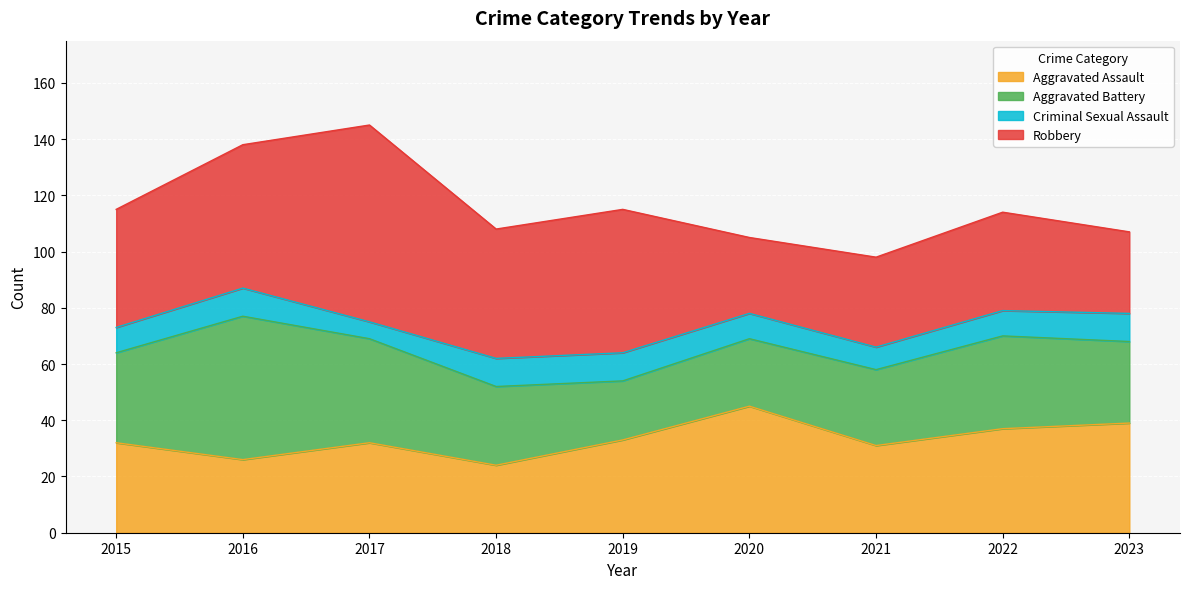

Reading right to left, transcribe all the data shown in this chart.

Aggravated Assault: 2023=39	2022=37	2021=31	2020=45	2019=33	2018=24	2017=32	2016=26	2015=32
Aggravated Battery: 2023=29	2022=33	2021=27	2020=24	2019=21	2018=28	2017=37	2016=51	2015=32
Criminal Sexual Assault: 2023=10	2022=9	2021=8	2020=9	2019=10	2018=10	2017=6	2016=10	2015=9
Robbery: 2023=29	2022=35	2021=32	2020=27	2019=51	2018=46	2017=70	2016=51	2015=42